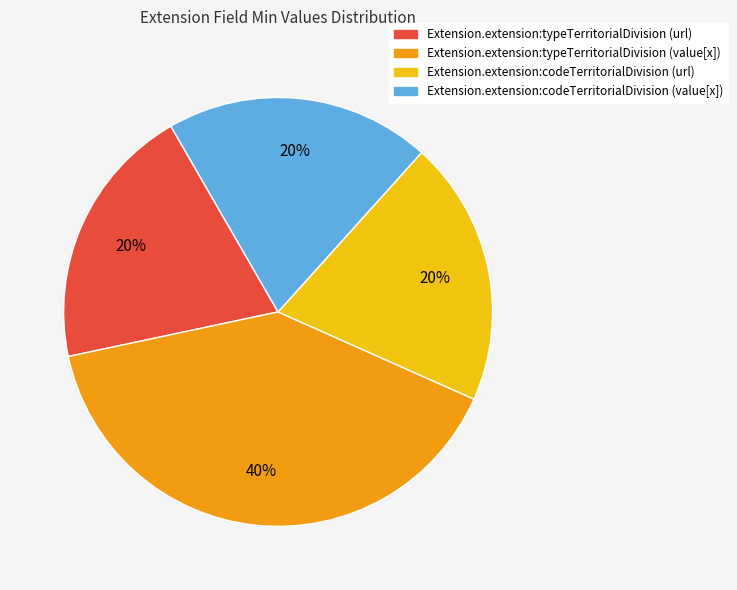

What is the largest slice in the pie chart?

Extension.extension:typeTerritorialDivision (value[x])